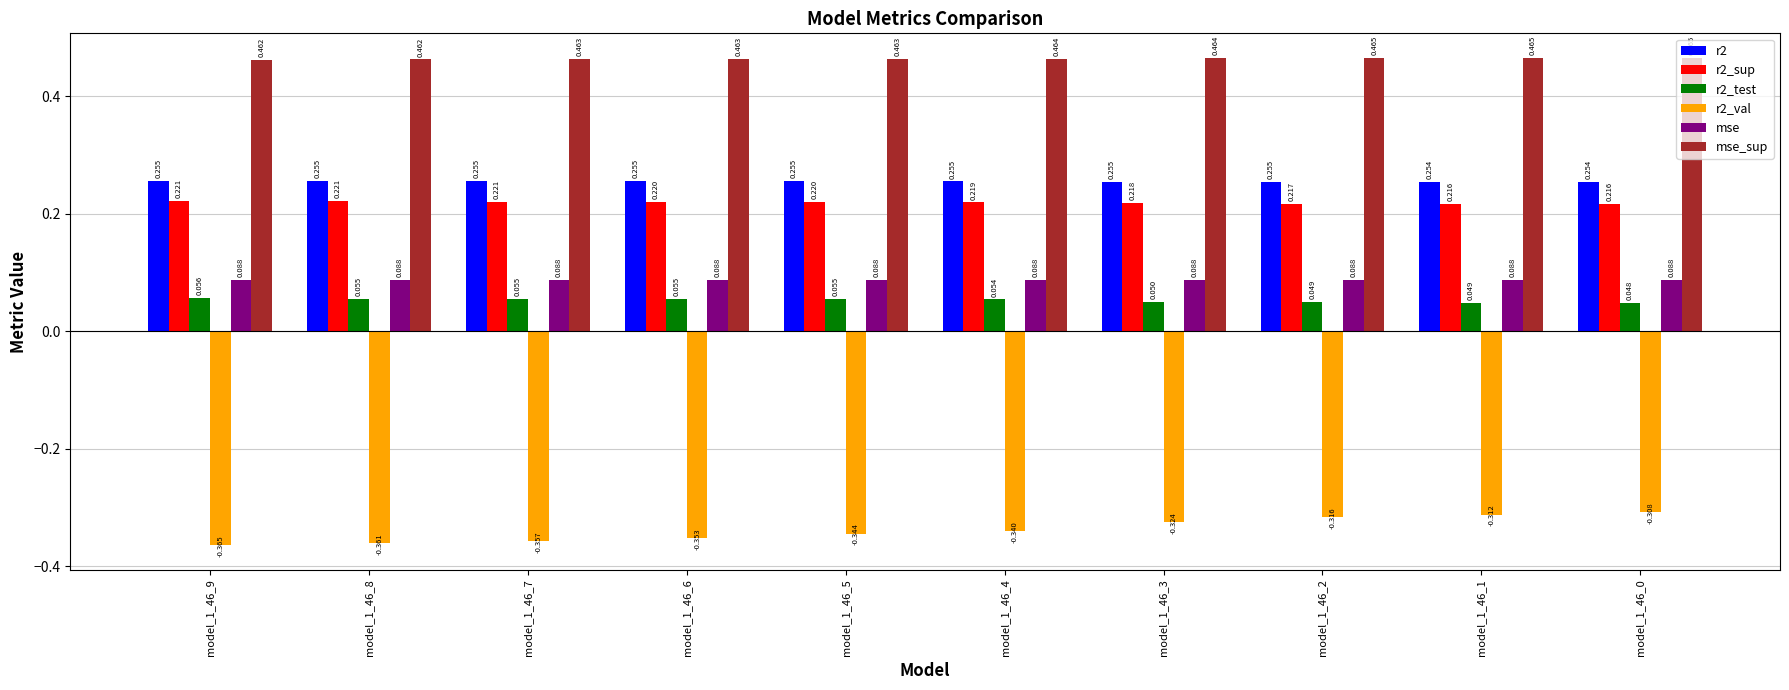

Are the bars grouped side by side (vs. stacked)?

Yes